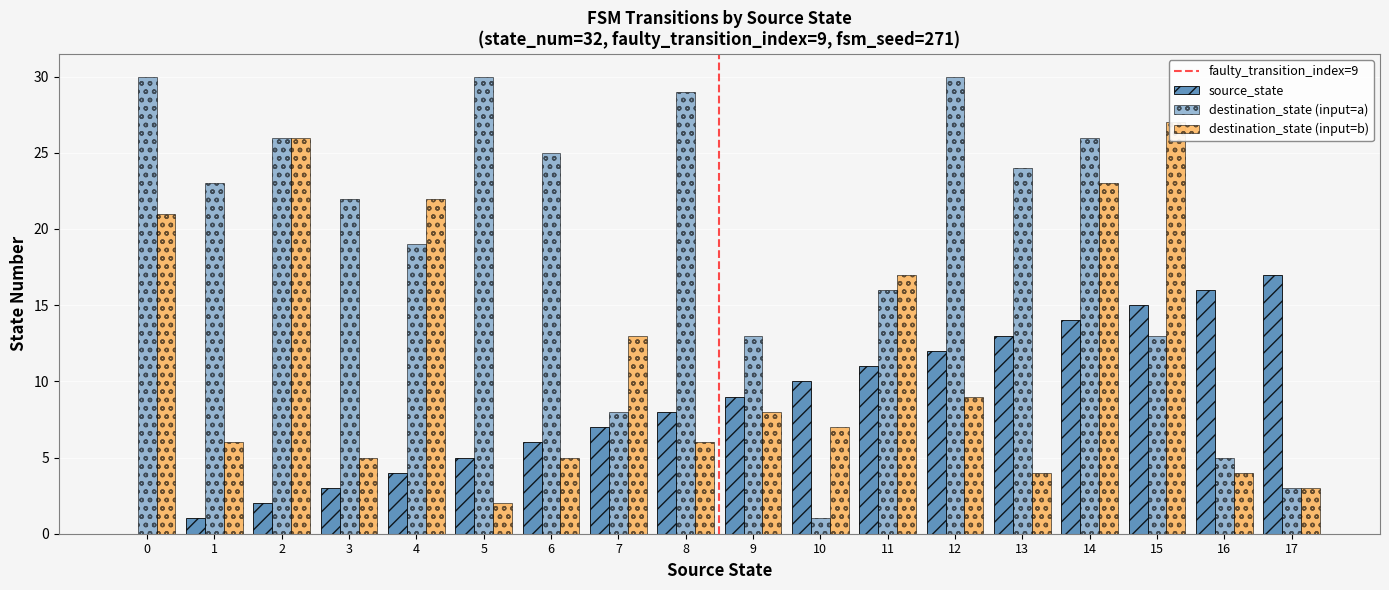

At which label is destination_state_b closest to 14?

7